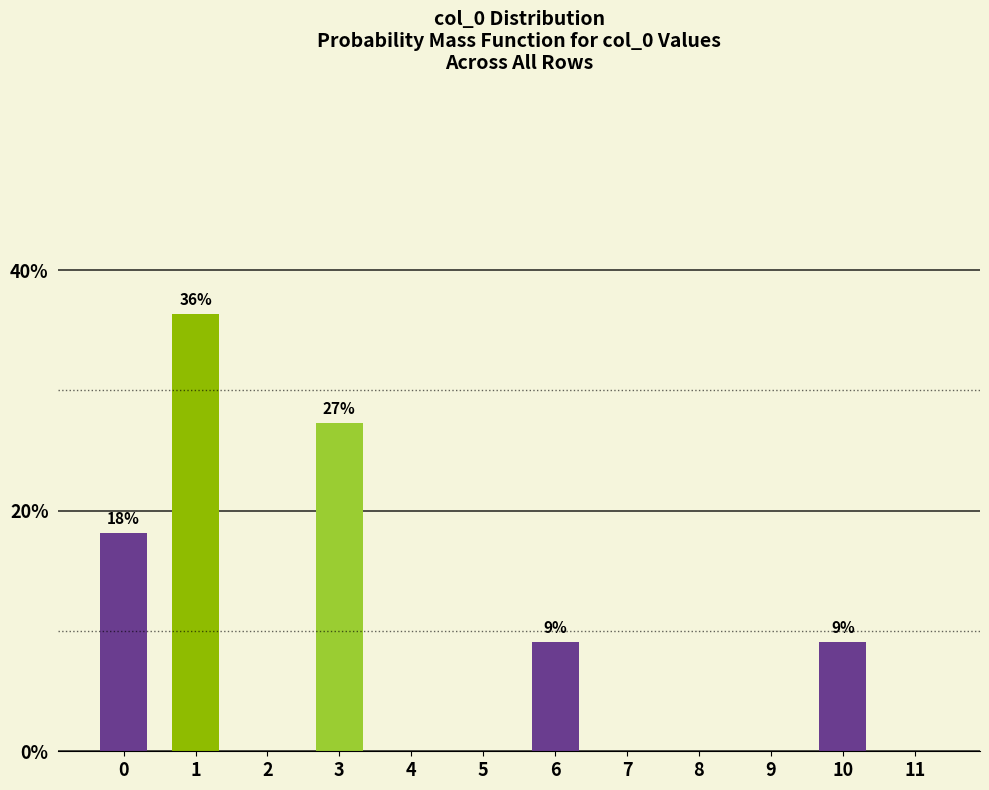

Is it true that the value at 3 is 27.3?

True